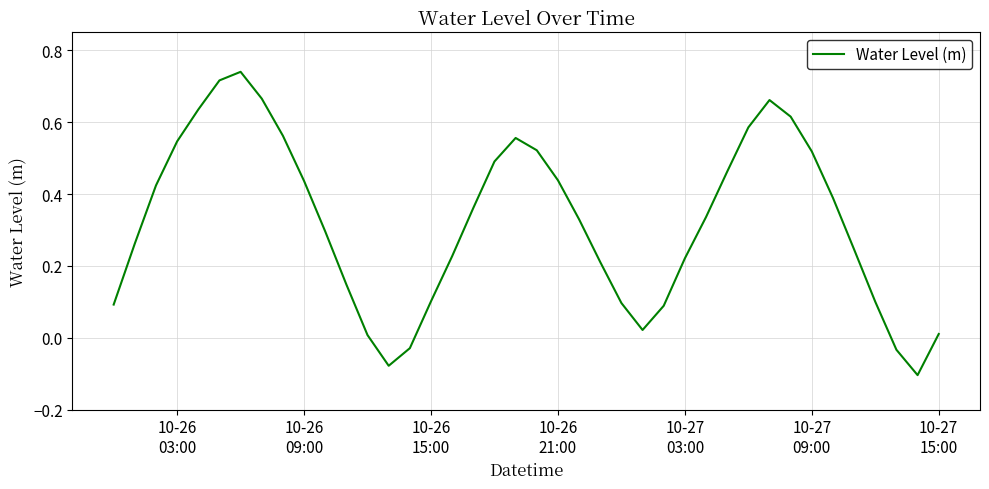

What is the difference between the maximum and minimum values?

0.8